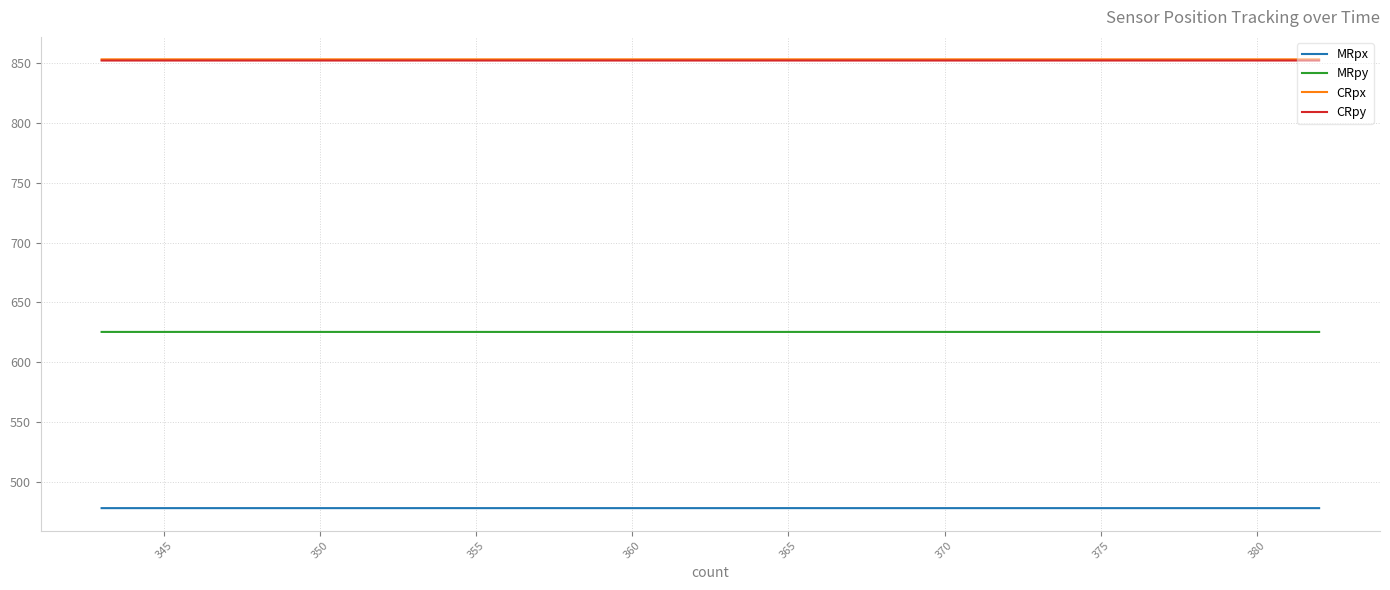

True or false: CRpy and MRpy intersect in this chart.

False